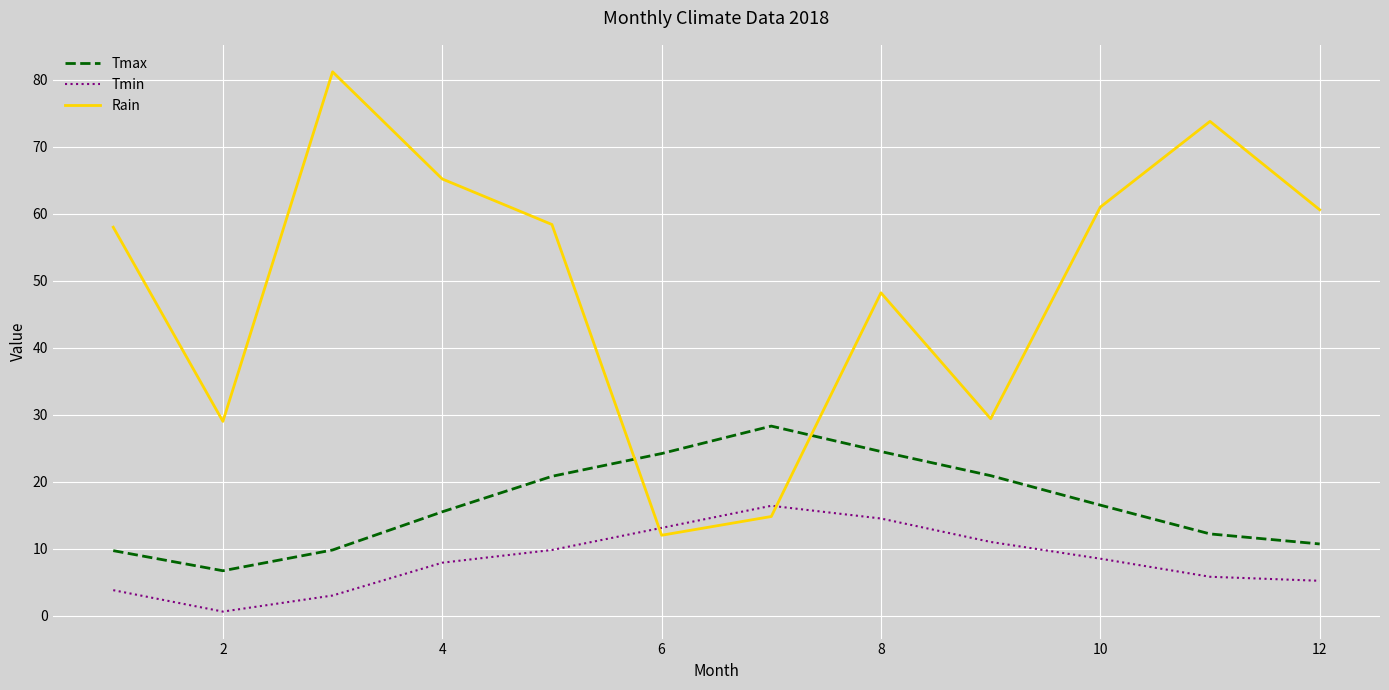

Which series has the widest spread of values?

Rain